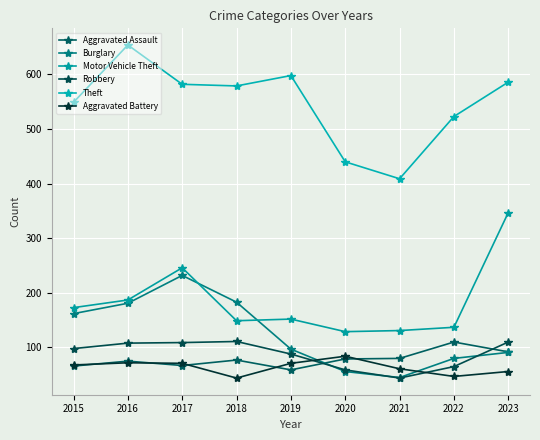

Does the chart have visible grid lines?

Yes